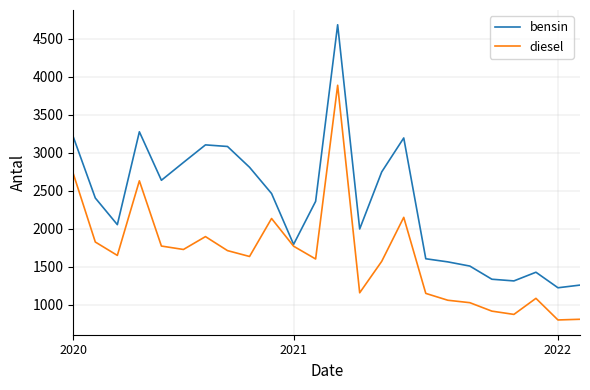

What is the maximum value for diesel?

3886